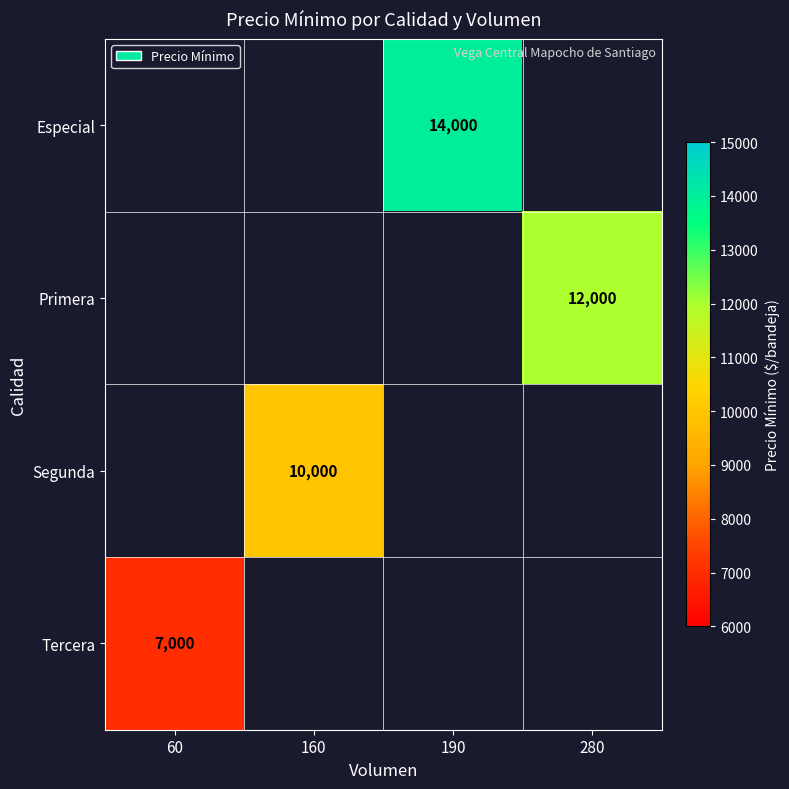

At which category does the chart reach its minimum across all series?

60